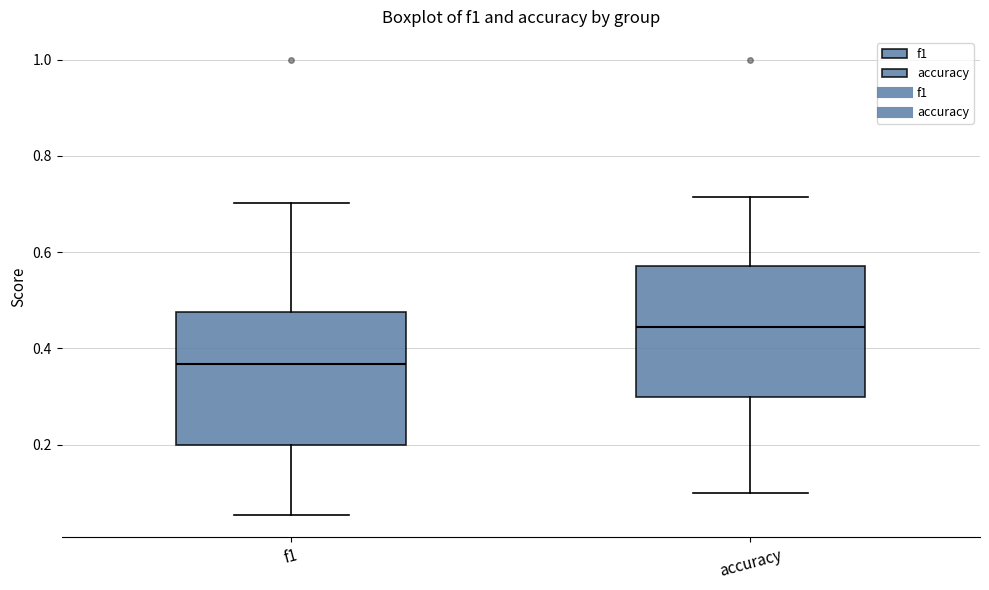

Reading left to right, transcribe this box plot: for each box, give where its median line is, the range the box spans, and where its two whiskers end, as read against the y-axis. The values are not printed on the chart, so give them approximately, as read against the axis.

f1: median 0.36, box 0.20 to 0.48, whiskers 0.06 to 0.70
accuracy: median 0.44, box 0.30 to 0.58, whiskers 0.10 to 0.72